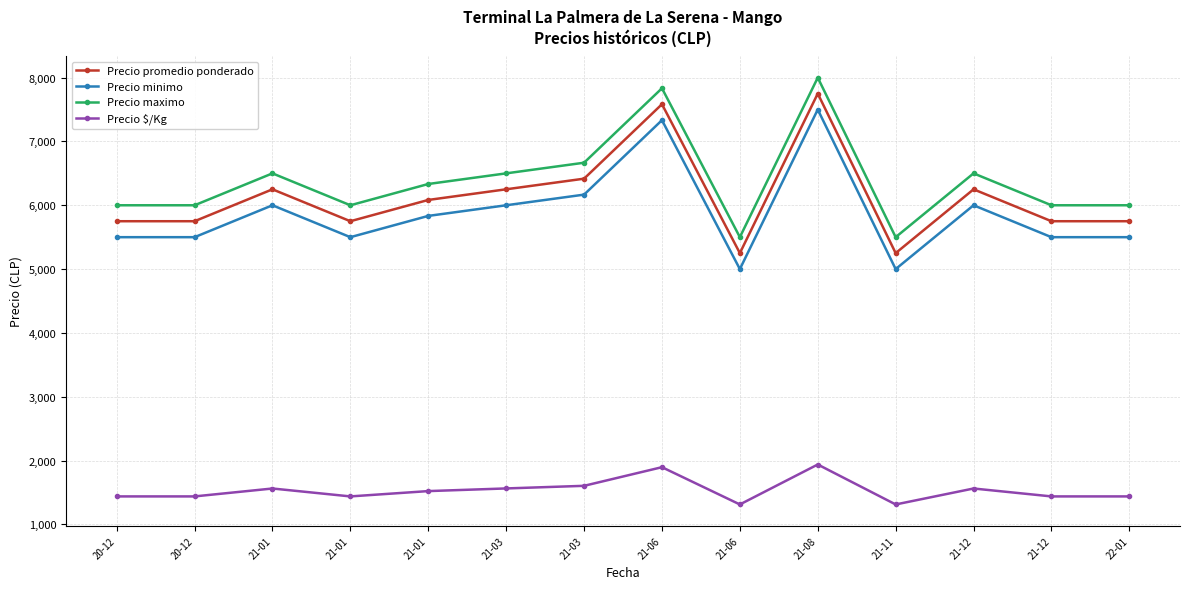

How many values in the Precio maximo series exceed 6333?

7